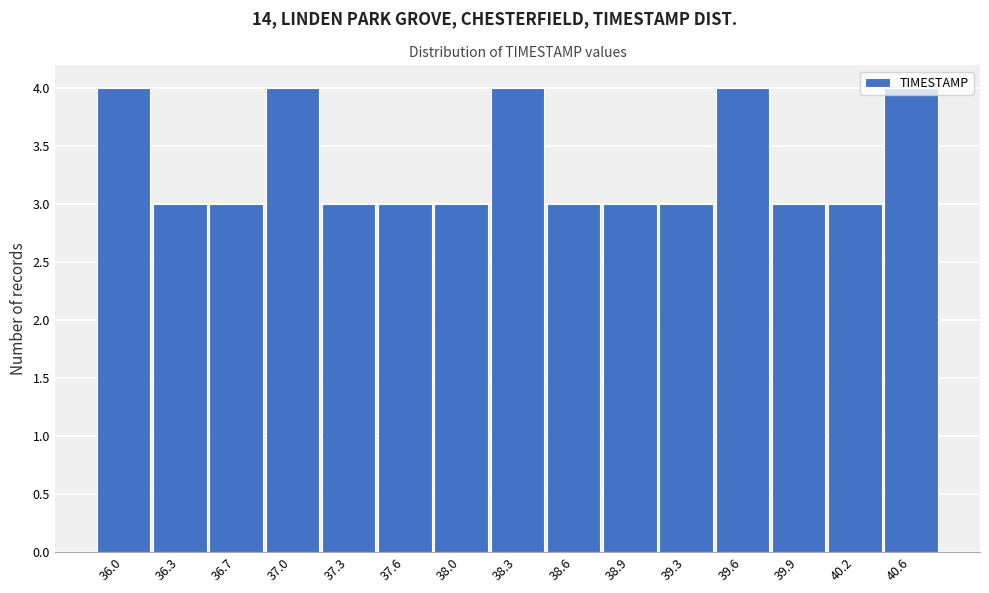

Approximately how many times larger is the value at 38.3 compared to 36.3?

1.3